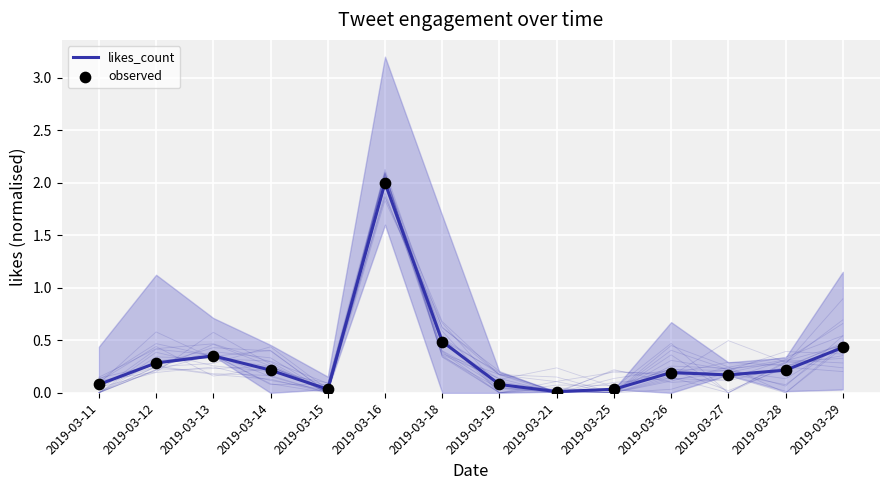

Which series reaches the maximum Y coordinate?

likes_count